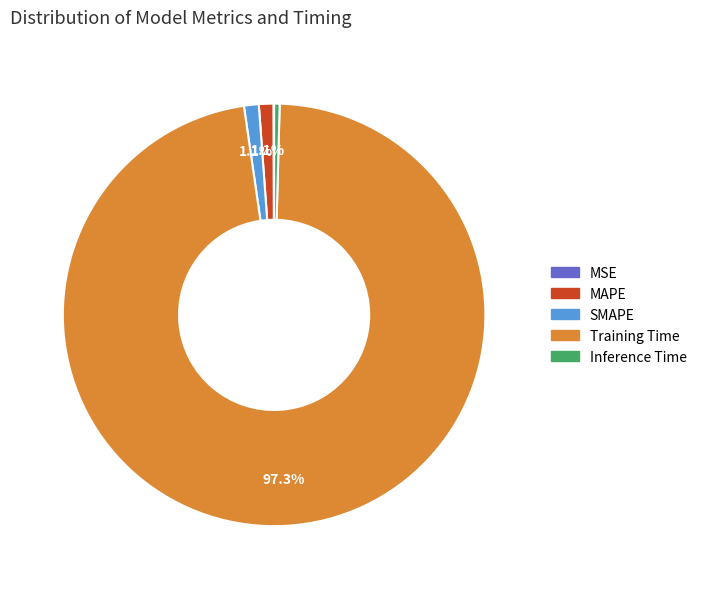

Which category has the biggest portion of the pie?

Training Time